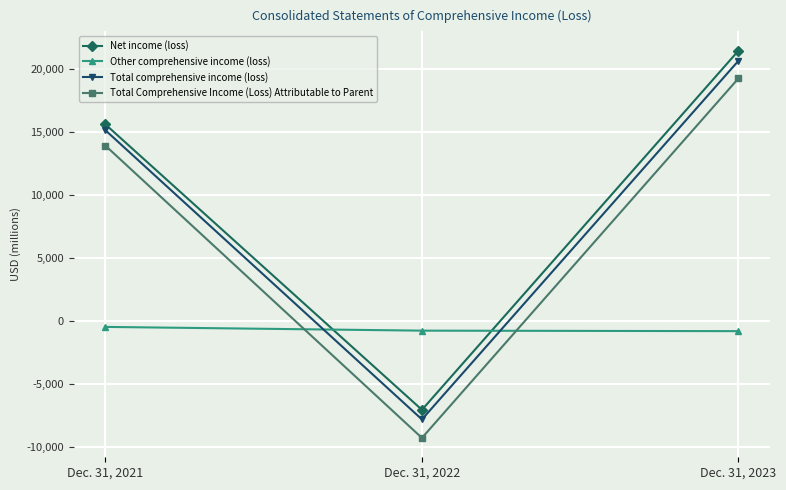

What are all the series names shown in the legend?

Net income (loss), Other comprehensive income (loss), Total comprehensive income (loss), Total Comprehensive Income (Loss) Attributable to Parent